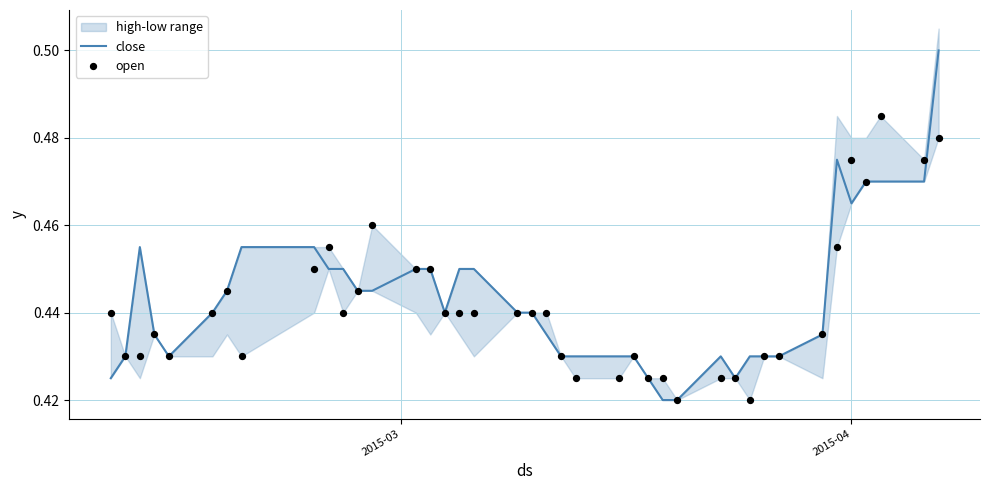

At how many categories does at least one series exceed 0?

40